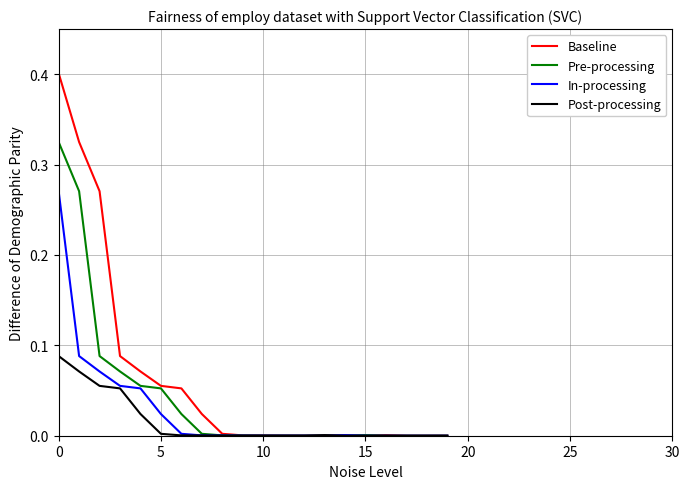

Which series has the largest range (max minus min)?

Baseline